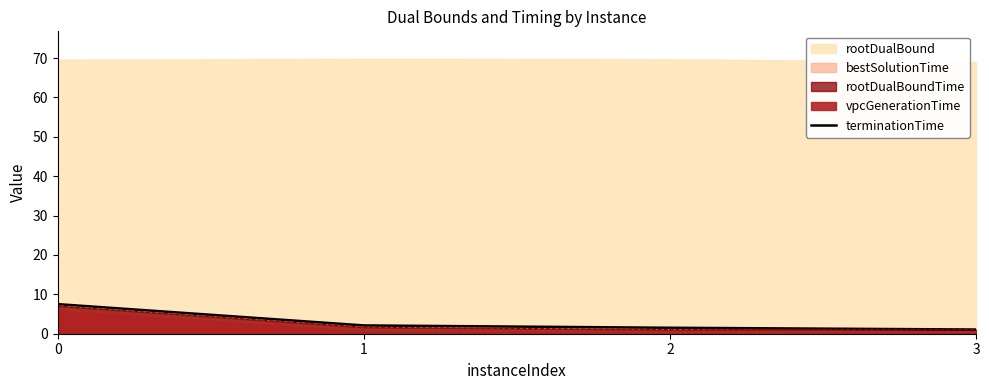

Does the chart display data point markers on the line(s)?

No